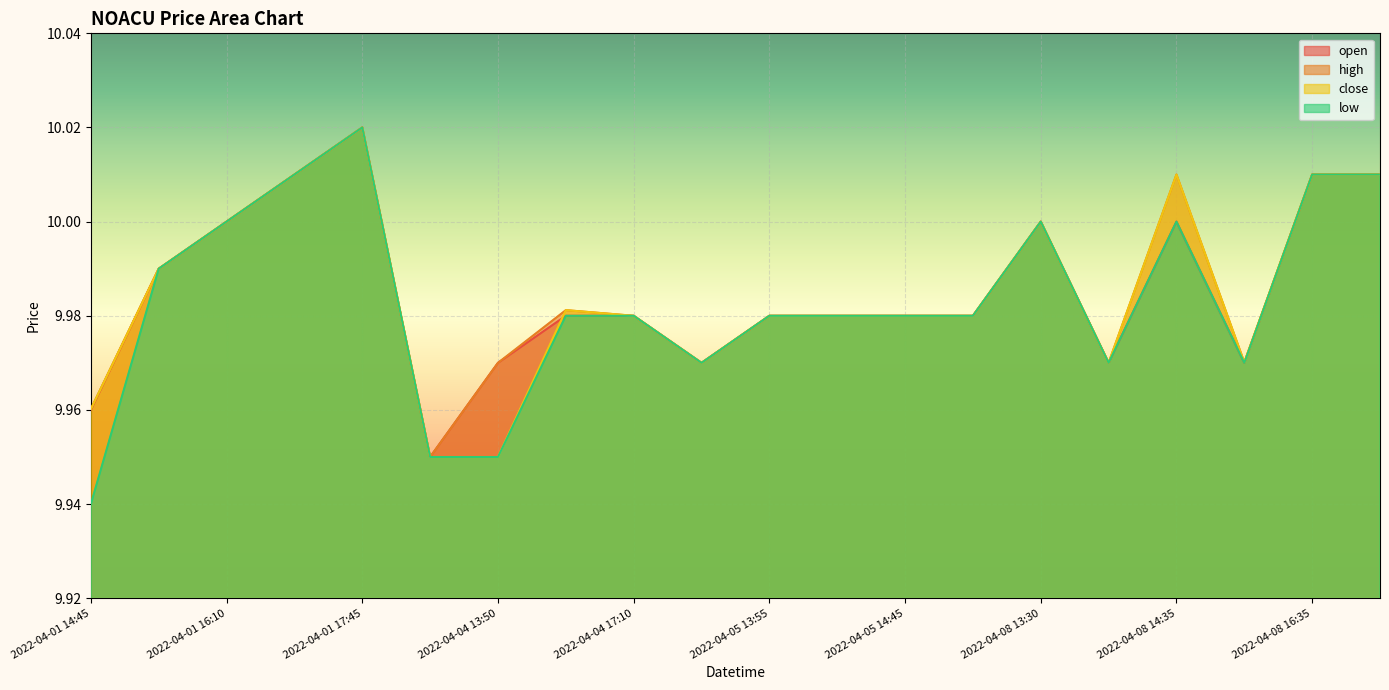

What is the smallest value displayed?

9.9